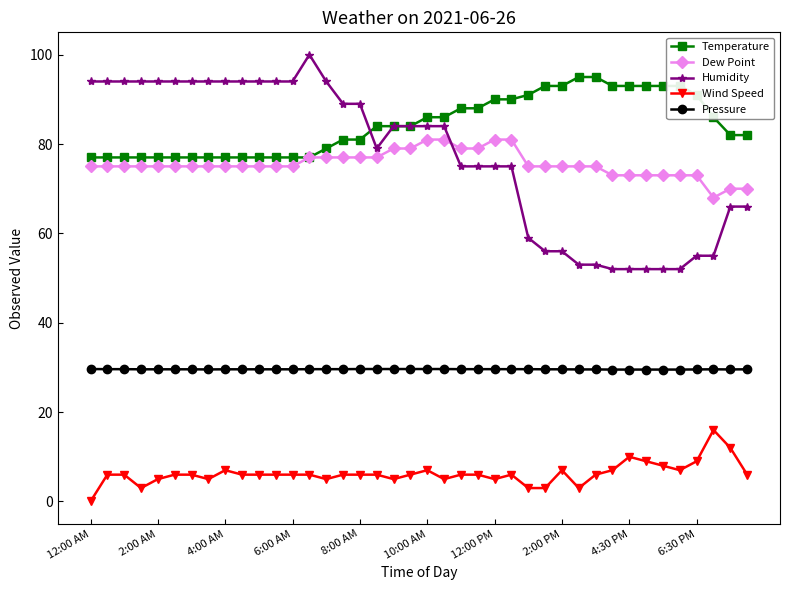

What is the minimum value for Dew Point?

68.0